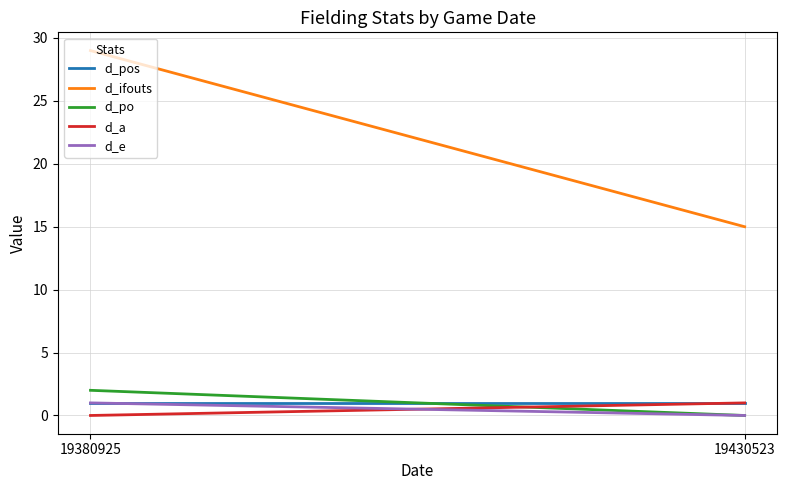

The d_ifouts series shows 29 at 19380925. True or false?

True